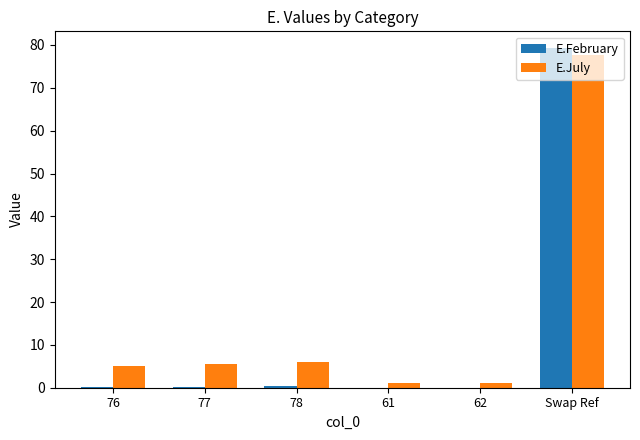

At which category is the sum across all series the highest?

Swap Ref